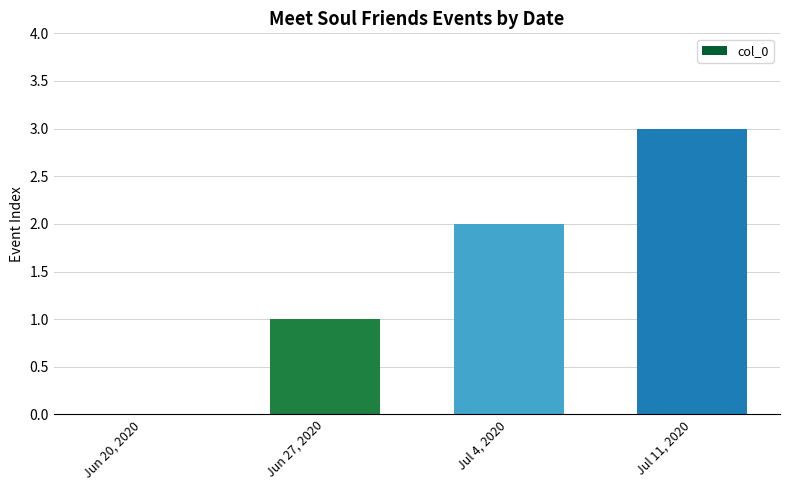

True or false: the data shows 0 at Jun 20, 2020.

True